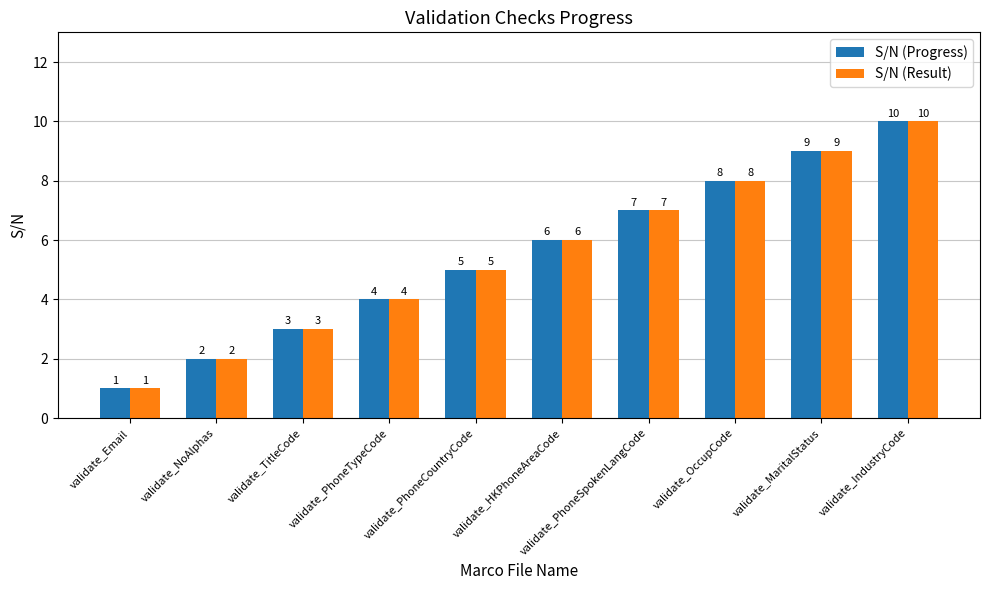

Is the value of S/N (Result) at validate_OccupCode greater than the value of S/N (Progress) at validate_Email?

Yes